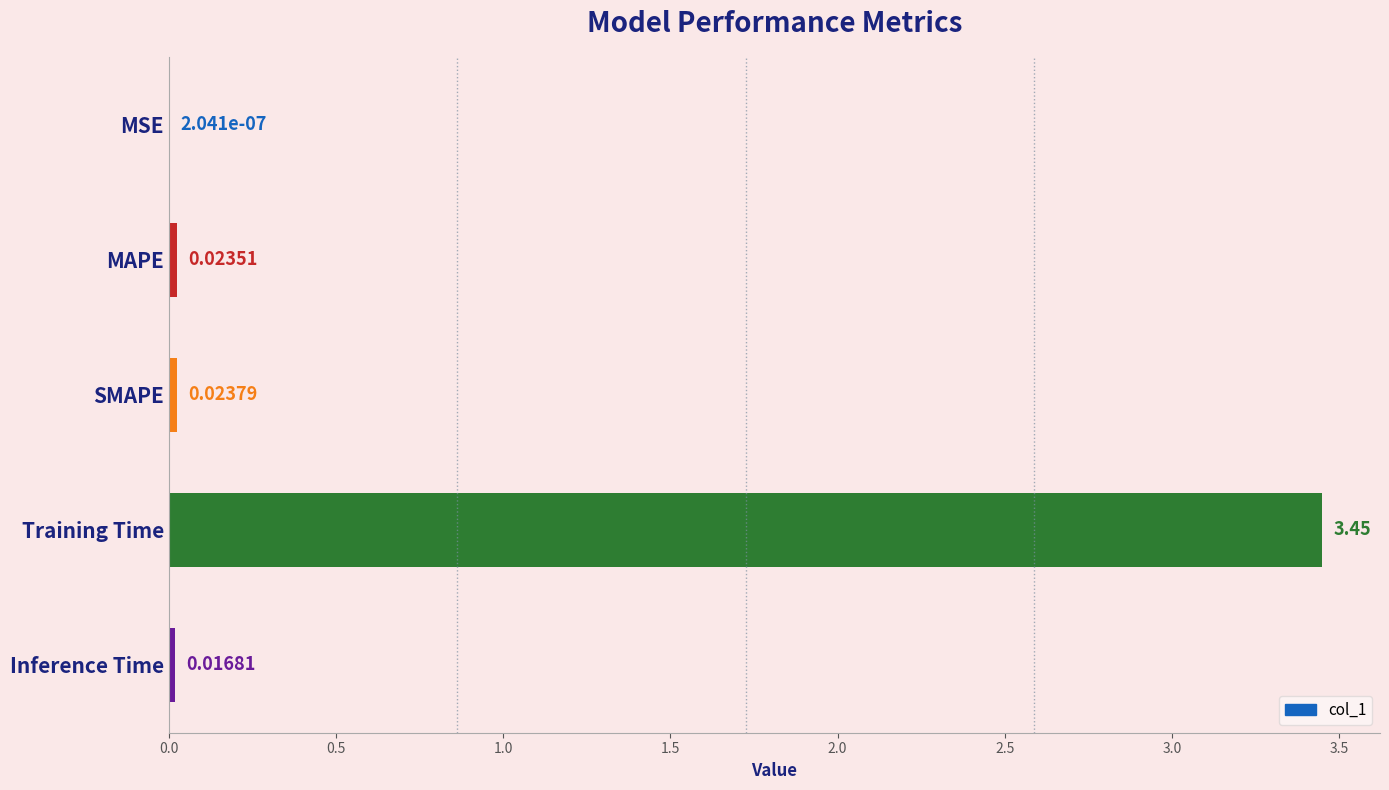

What is the change in value from MAPE to Training Time?

+3.4